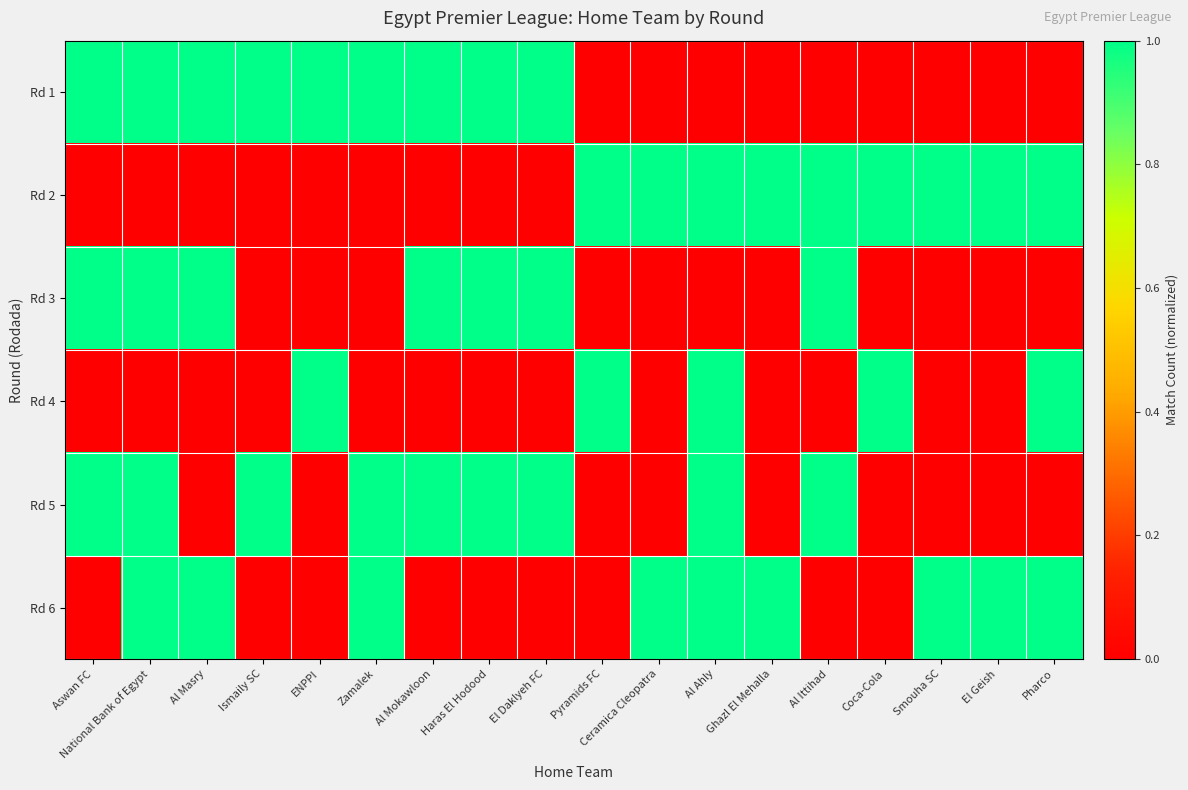

Reading right to left, extract all data points from this chart.

row_0: Pharco=0.0	El Geish=0.0	Smouha SC=0.0	Coca-Cola=0.0	Al Ittihad=0.0	Ghazl El Mehalla=0.0	Al Ahly=0.0	Ceramica Cleopatra=0.0	Pyramids FC=0.0	El Daklyeh FC=1.0	Haras El Hodood=1.0	Al Mokawloon=1.0	Zamalek=1.0	ENPPI=1.0	Ismaily SC=1.0	Al Masry=1.0	National Bank of Egypt=1.0	Aswan FC=1.0
row_1: Pharco=1.0	El Geish=1.0	Smouha SC=1.0	Coca-Cola=1.0	Al Ittihad=1.0	Ghazl El Mehalla=1.0	Al Ahly=1.0	Ceramica Cleopatra=1.0	Pyramids FC=1.0	El Daklyeh FC=0.0	Haras El Hodood=0.0	Al Mokawloon=0.0	Zamalek=0.0	ENPPI=0.0	Ismaily SC=0.0	Al Masry=0.0	National Bank of Egypt=0.0	Aswan FC=0.0
row_2: Pharco=0.0	El Geish=0.0	Smouha SC=0.0	Coca-Cola=0.0	Al Ittihad=1.0	Ghazl El Mehalla=0.0	Al Ahly=0.0	Ceramica Cleopatra=0.0	Pyramids FC=0.0	El Daklyeh FC=1.0	Haras El Hodood=1.0	Al Mokawloon=1.0	Zamalek=0.0	ENPPI=0.0	Ismaily SC=0.0	Al Masry=1.0	National Bank of Egypt=1.0	Aswan FC=1.0
row_3: Pharco=1.0	El Geish=0.0	Smouha SC=0.0	Coca-Cola=1.0	Al Ittihad=0.0	Ghazl El Mehalla=0.0	Al Ahly=1.0	Ceramica Cleopatra=0.0	Pyramids FC=1.0	El Daklyeh FC=0.0	Haras El Hodood=0.0	Al Mokawloon=0.0	Zamalek=0.0	ENPPI=1.0	Ismaily SC=0.0	Al Masry=0.0	National Bank of Egypt=0.0	Aswan FC=0.0
row_4: Pharco=0.0	El Geish=0.0	Smouha SC=0.0	Coca-Cola=0.0	Al Ittihad=1.0	Ghazl El Mehalla=0.0	Al Ahly=1.0	Ceramica Cleopatra=0.0	Pyramids FC=0.0	El Daklyeh FC=1.0	Haras El Hodood=1.0	Al Mokawloon=1.0	Zamalek=1.0	ENPPI=0.0	Ismaily SC=1.0	Al Masry=0.0	National Bank of Egypt=1.0	Aswan FC=1.0
row_5: Pharco=1.0	El Geish=1.0	Smouha SC=1.0	Coca-Cola=0.0	Al Ittihad=0.0	Ghazl El Mehalla=1.0	Al Ahly=1.0	Ceramica Cleopatra=1.0	Pyramids FC=0.0	El Daklyeh FC=0.0	Haras El Hodood=0.0	Al Mokawloon=0.0	Zamalek=1.0	ENPPI=0.0	Ismaily SC=0.0	Al Masry=1.0	National Bank of Egypt=1.0	Aswan FC=0.0